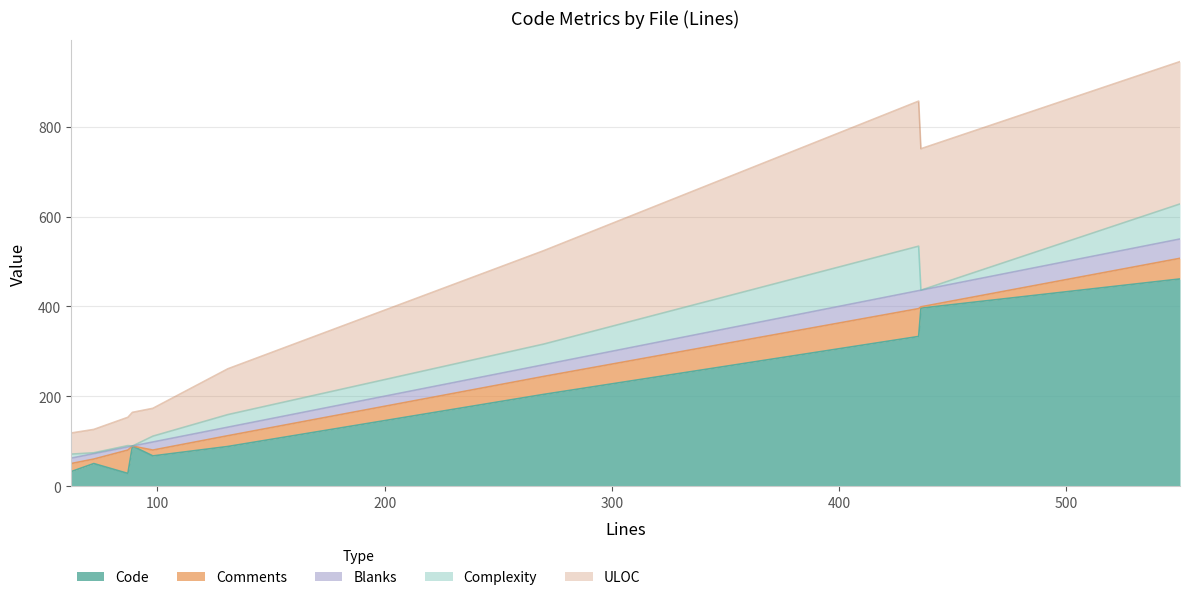

What is the label of the 9th point from the left?

Minify.js